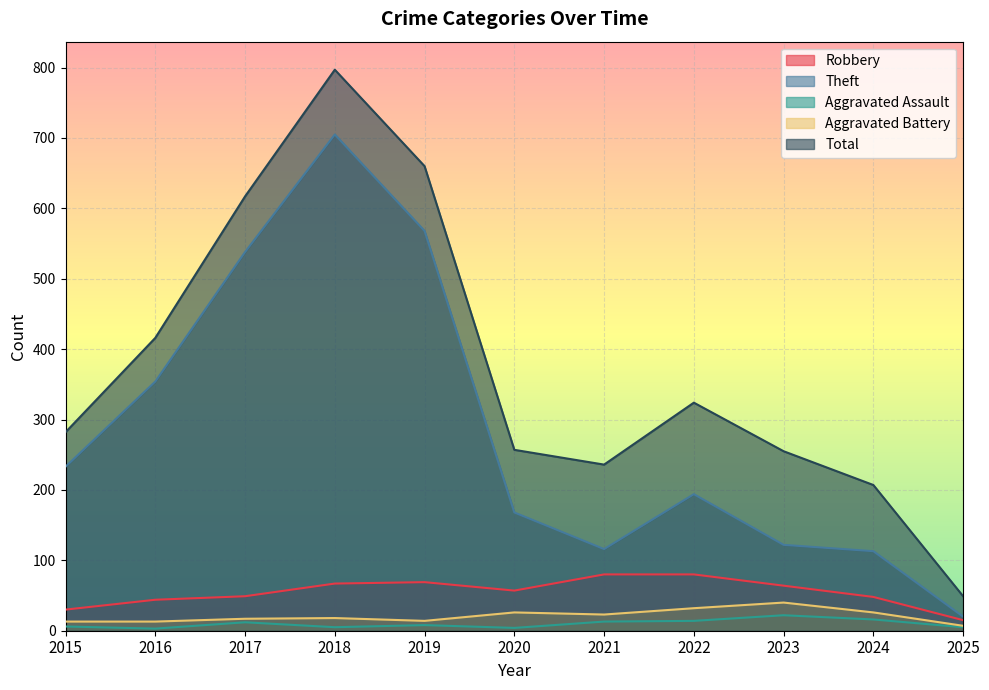

How many interior local peaks does the Total series have?

2